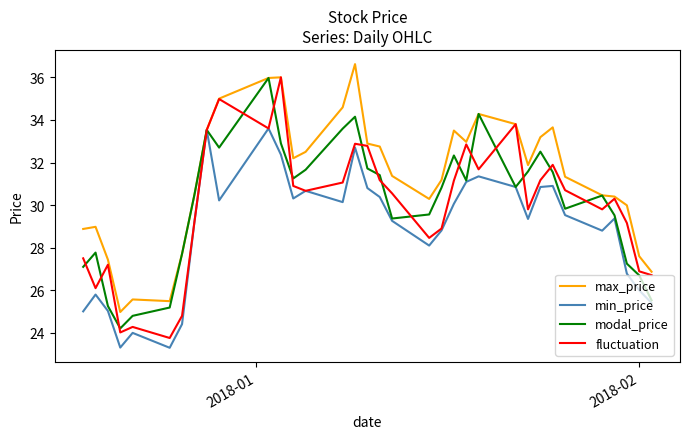

What is the lowest value of the fluctuation series?

23.8